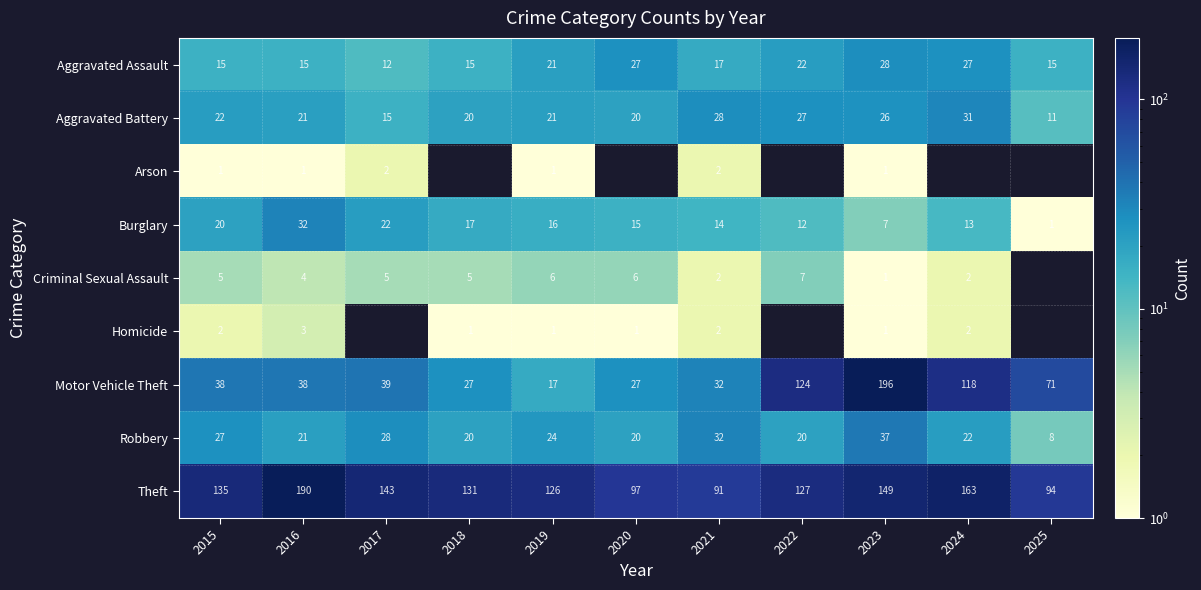

How many categories are shown in the chart?

11